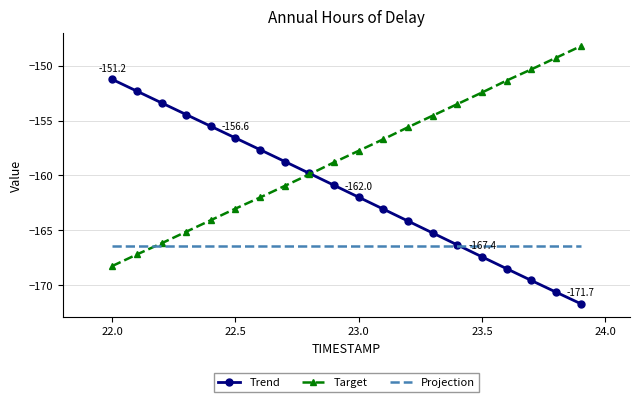

List the series in order of their peak value, lowest first.

Projection, Trend, Target